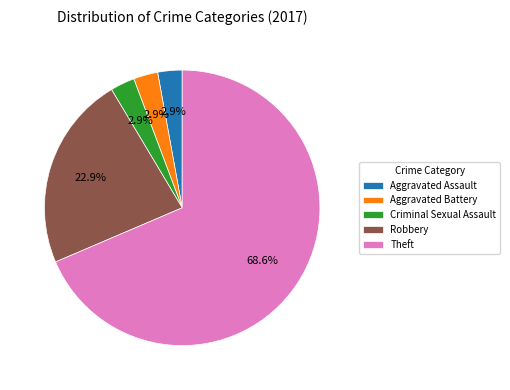

To the nearest percent, what is the difference between the largest and smallest slice percentages?

66%